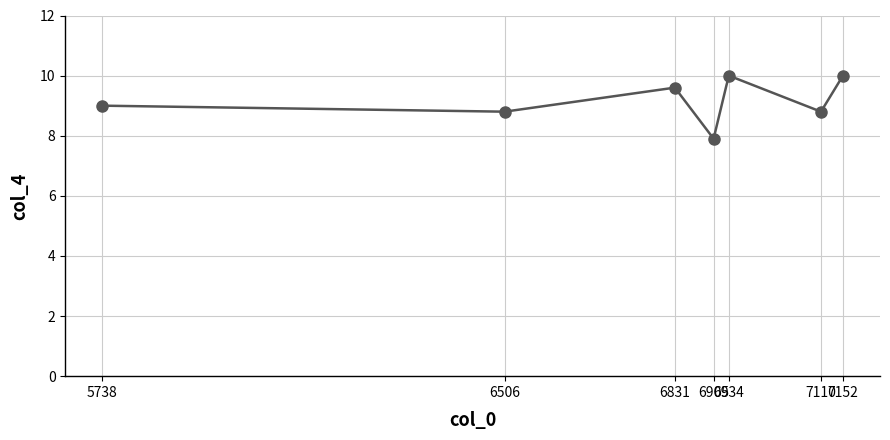

Reading left to right, extract all data points from this chart.

9.0	8.8	9.6	7.9	10.0	8.8	10.0